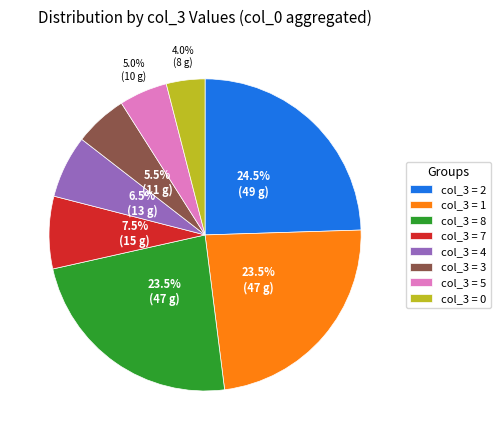

To the nearest percent, what is the average slice percentage?

12%